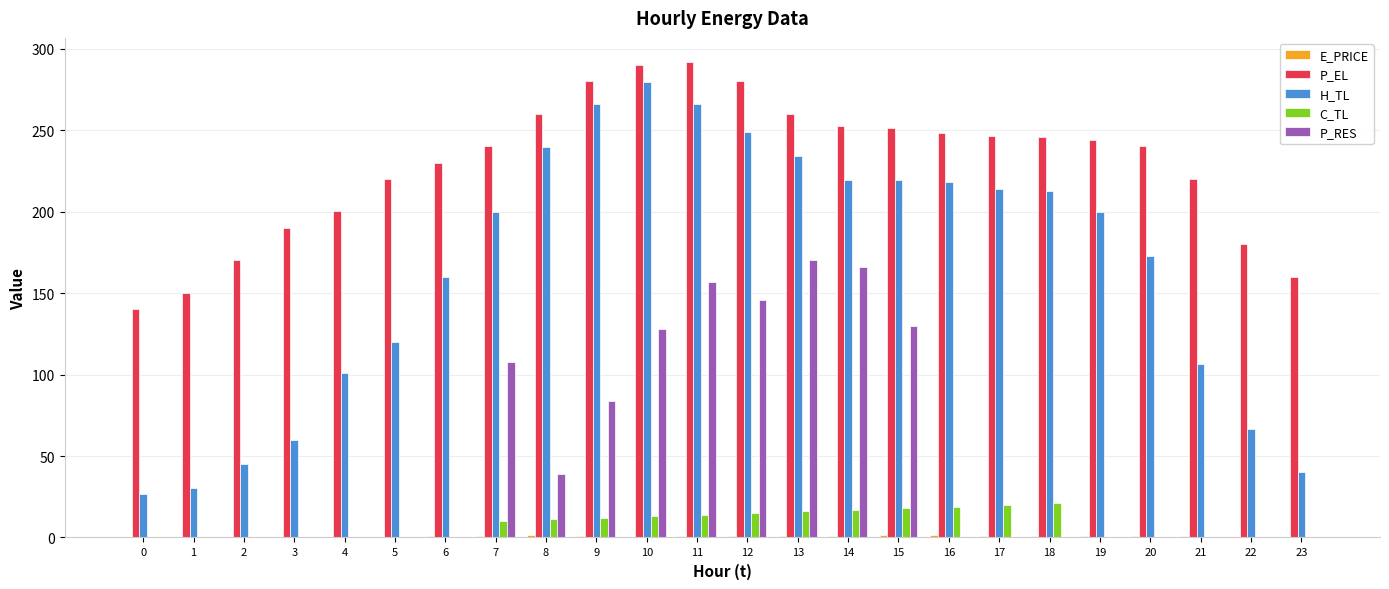

True or false: H_TL has a value of 14.8 at 0.

False